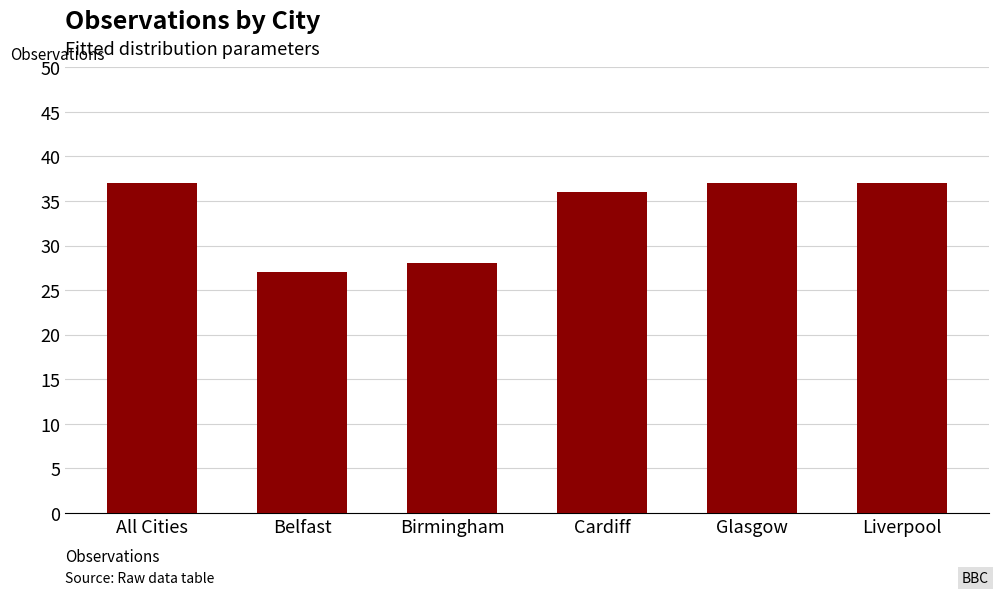

What is the value of the 6th bar from the left?

37